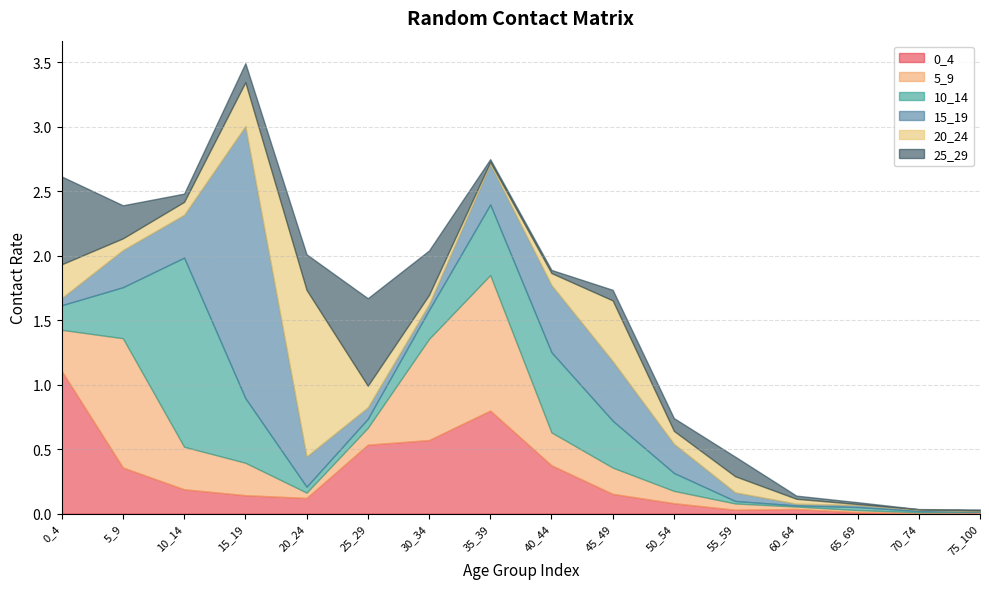

After their last crossing, which series has the higher values: 25_29 or 0_4?

0_4